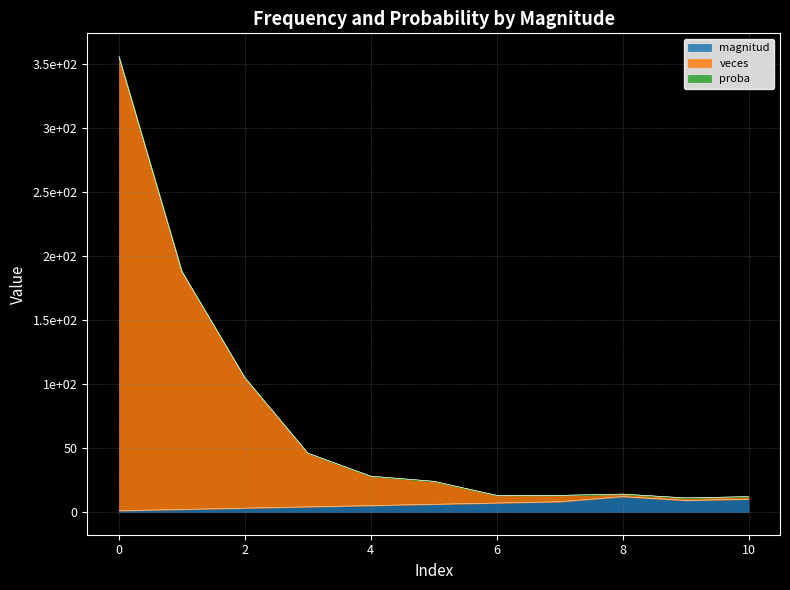

What are all the series names shown in the legend?

magnitud, veces, proba